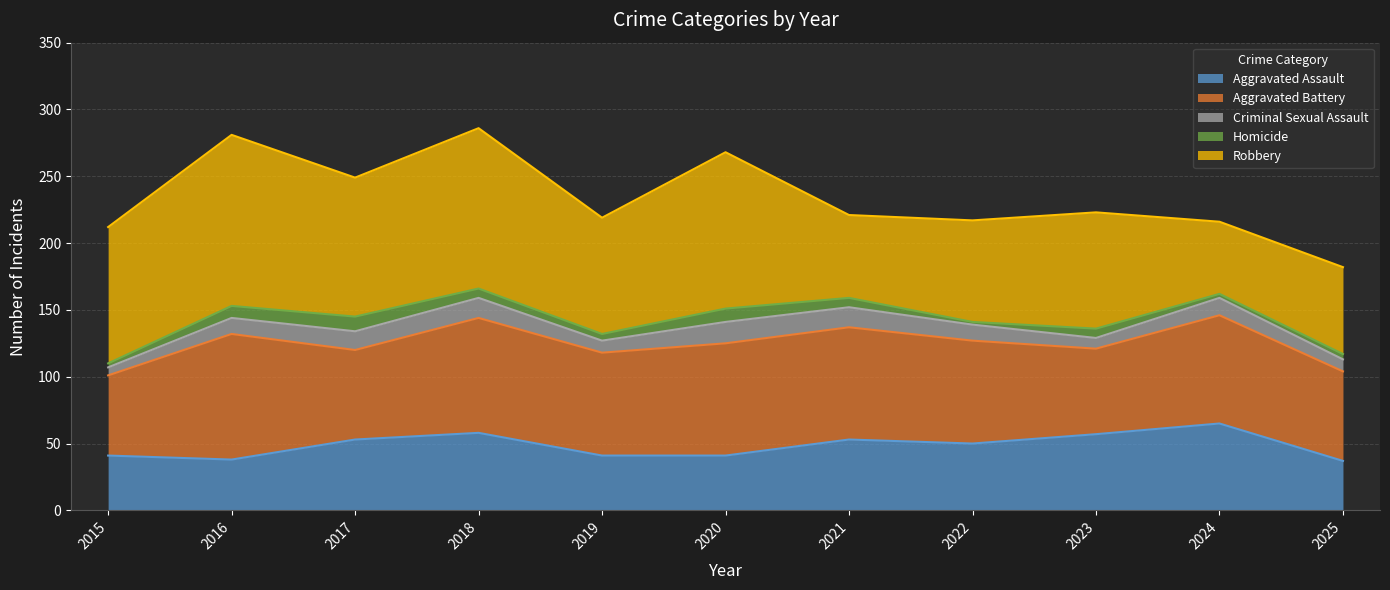

What are all the series names shown in the legend?

Aggravated Assault, Aggravated Battery, Criminal Sexual Assault, Homicide, Robbery